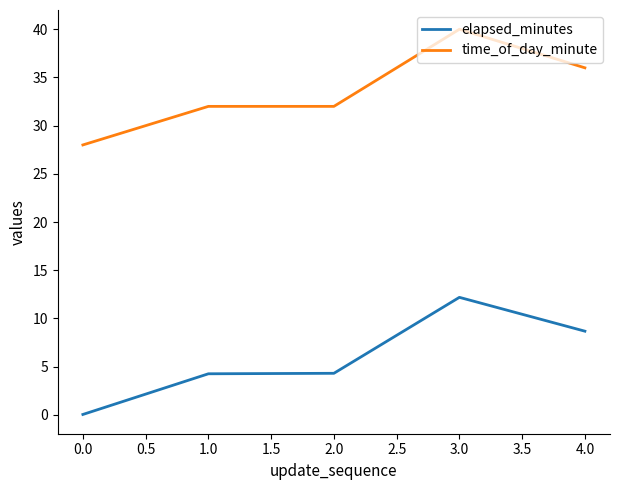

List the series in order of their peak value, highest first.

time_of_day_minute, elapsed_minutes